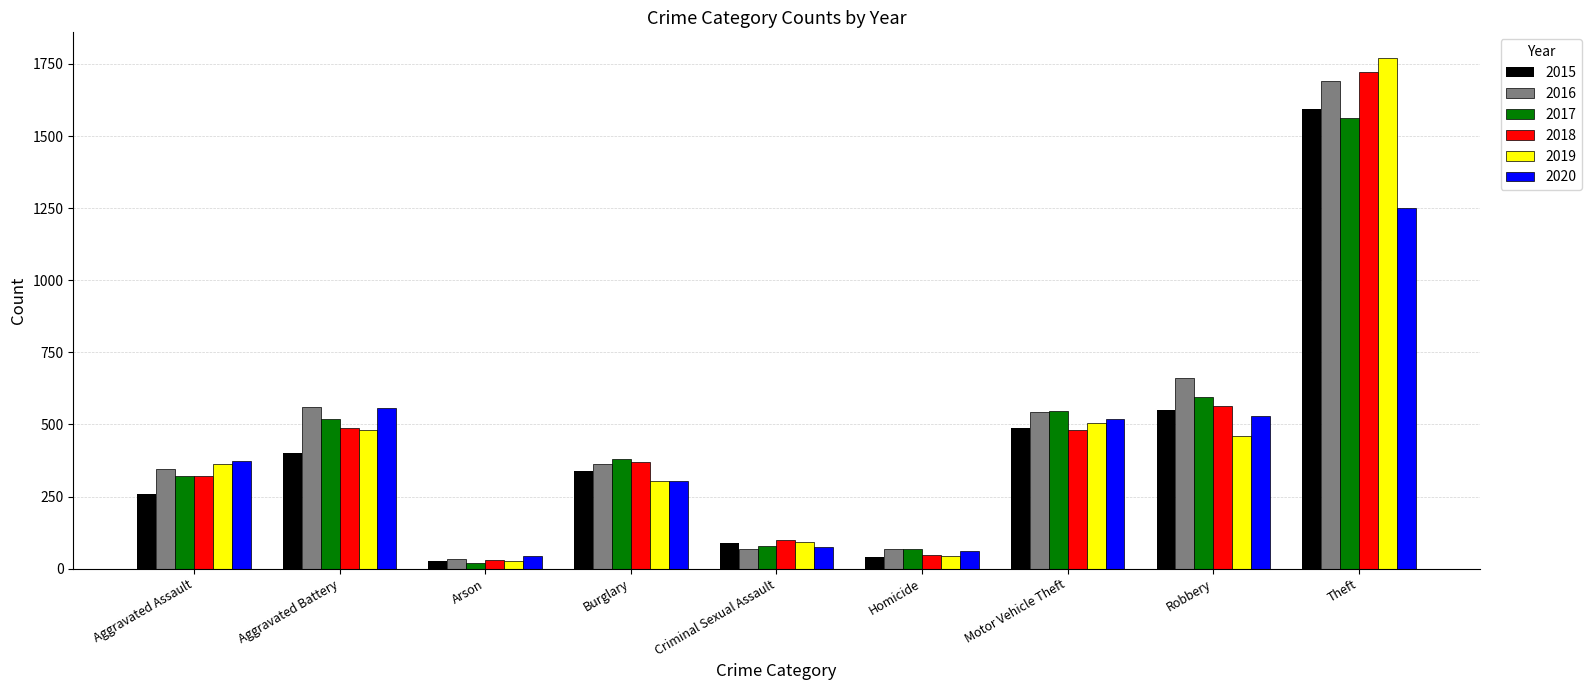

What is the sum of all 2016 values?

4334